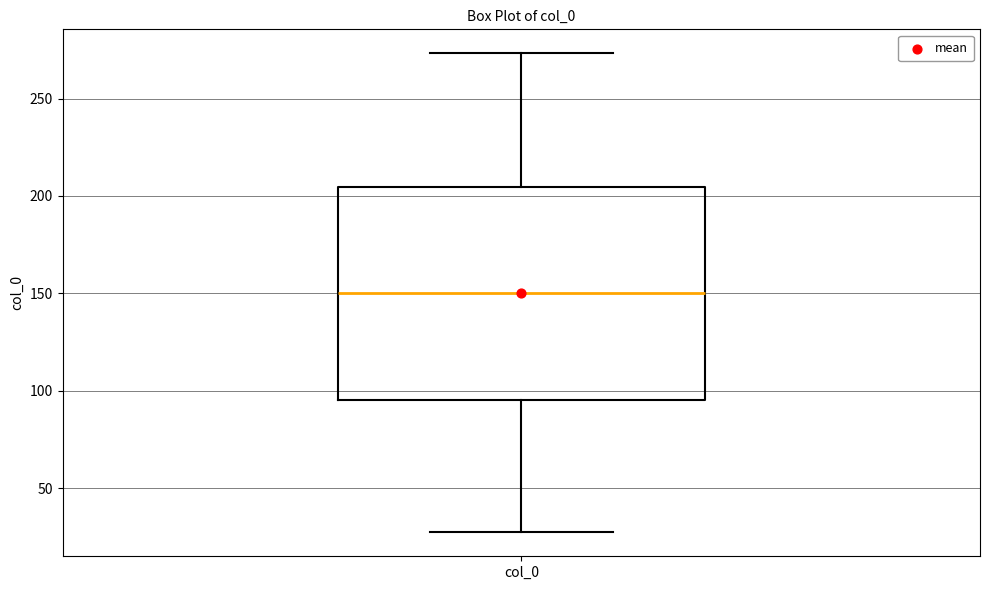

Transcribe this box plot: give where the median line is, the range the box spans, and where the two whiskers end, as read against the y-axis. The values are not printed on the chart, so give them approximately, as read against the axis.

median 150, box 95 to 205, whiskers 25 to 275